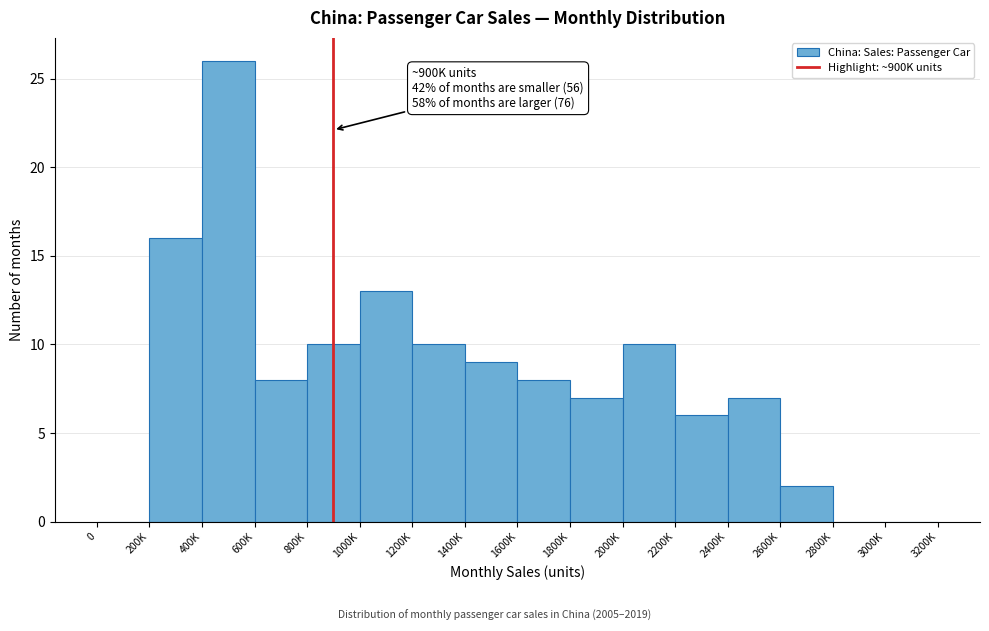

Reading left to right, transcribe all the data shown in this chart.

0=0	200K=16	400K=26	600K=8	800K=10	1000K=13	1200K=10	1400K=9	1600K=8	1800K=7	2000K=10	2200K=6	2400K=7	2600K=2	2800K=0	3000K=0